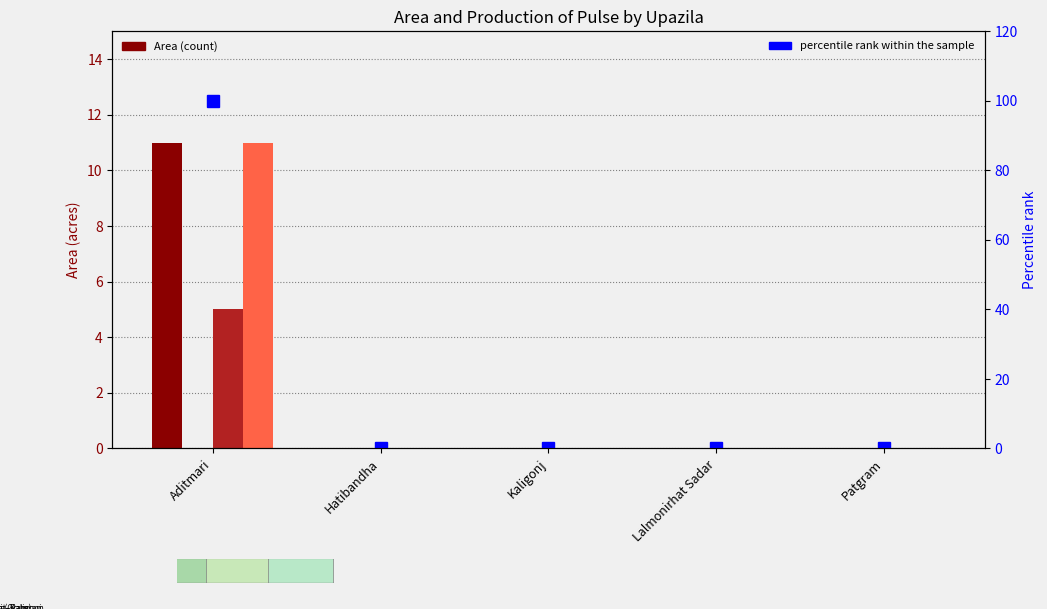

At which category does the chart reach its peak across all series?

Aditmari